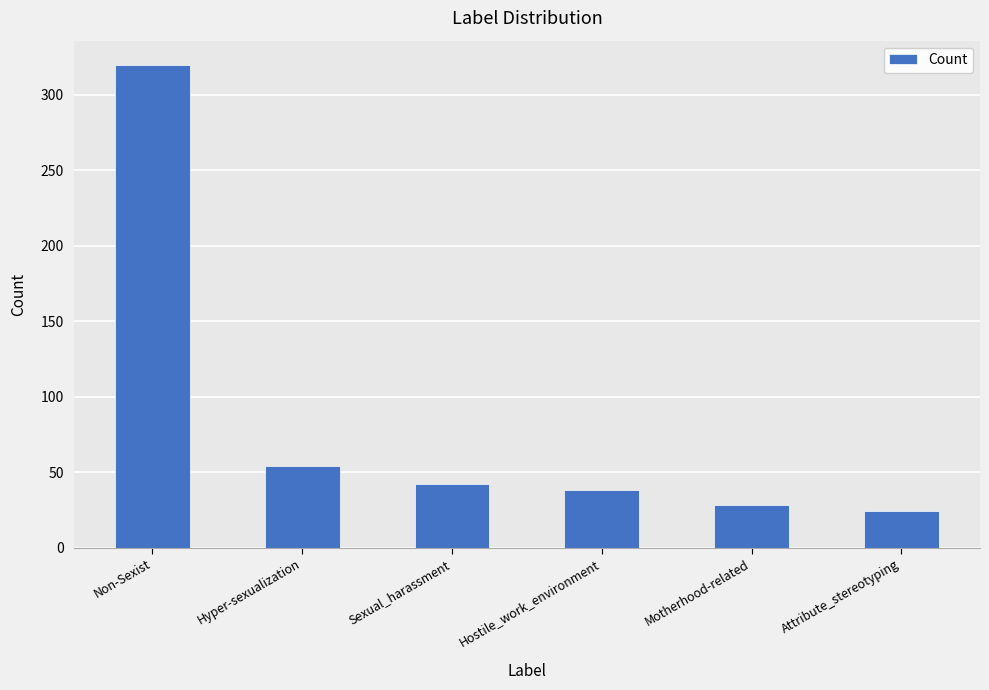

Which category has the lowest value across all series?

Attribute_stereotyping